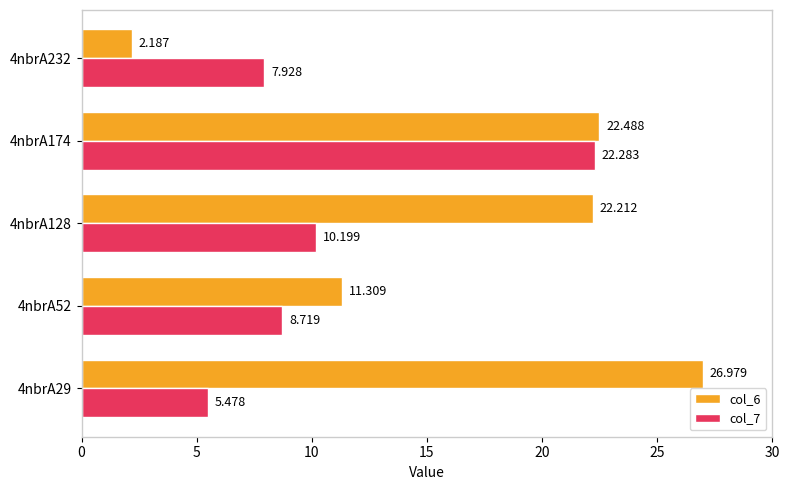

What are all the series names shown in the legend?

col_6, col_7